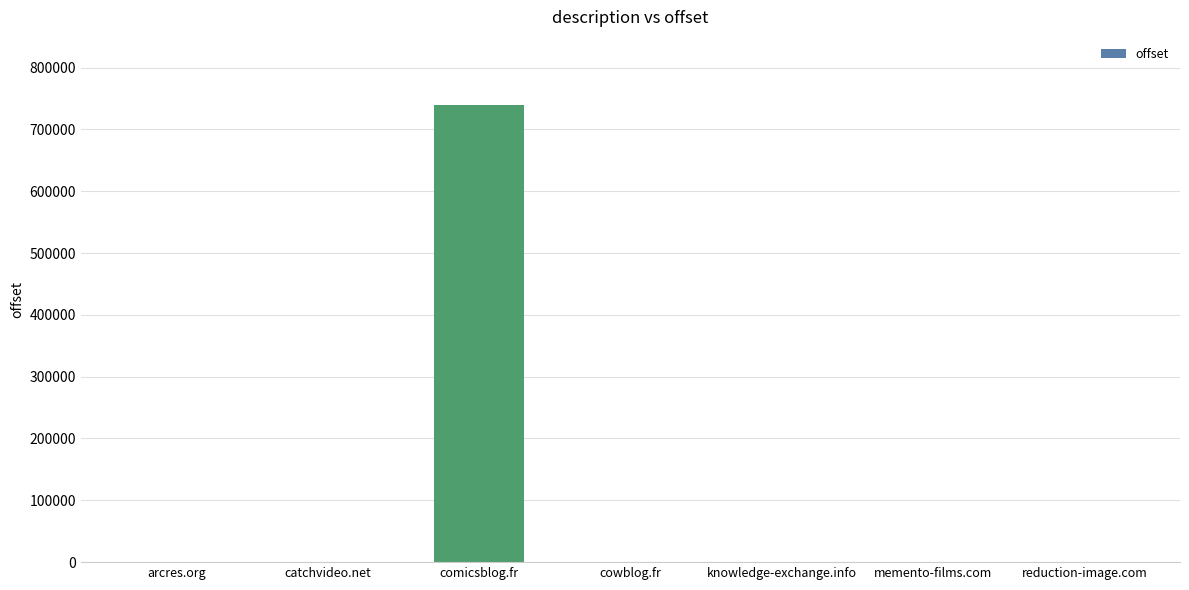

Where does the data first go above 11?

comicsblog.fr